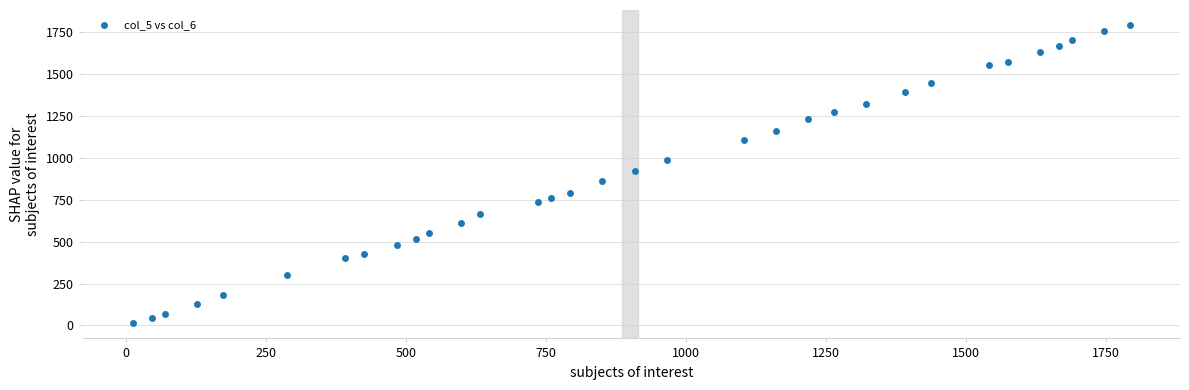

What is the range of X values (max minus min)?

1782.5